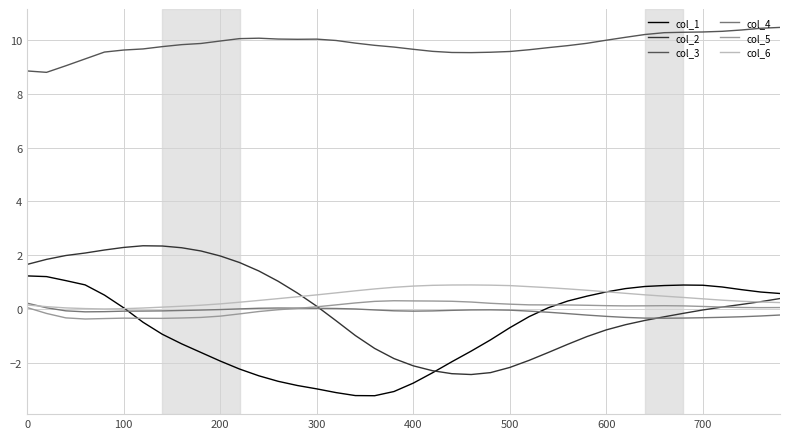

True or false: col_6 and col_3 intersect in this chart.

False